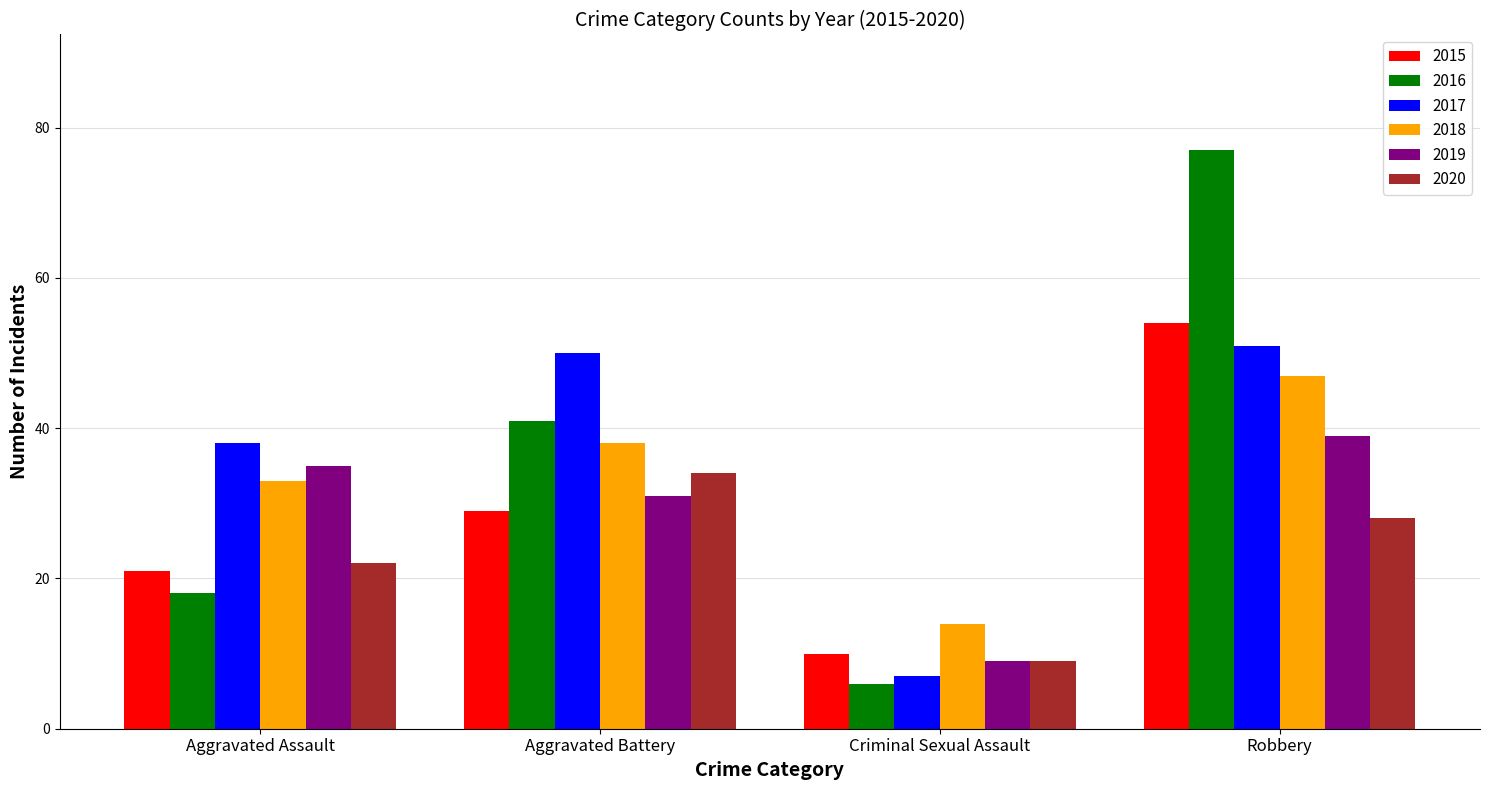

At how many categories does at least one series exceed 67?

1